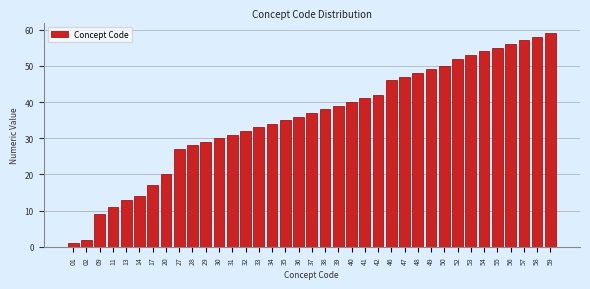

What is the ratio of the value at 53 to the value at 52?

1.0